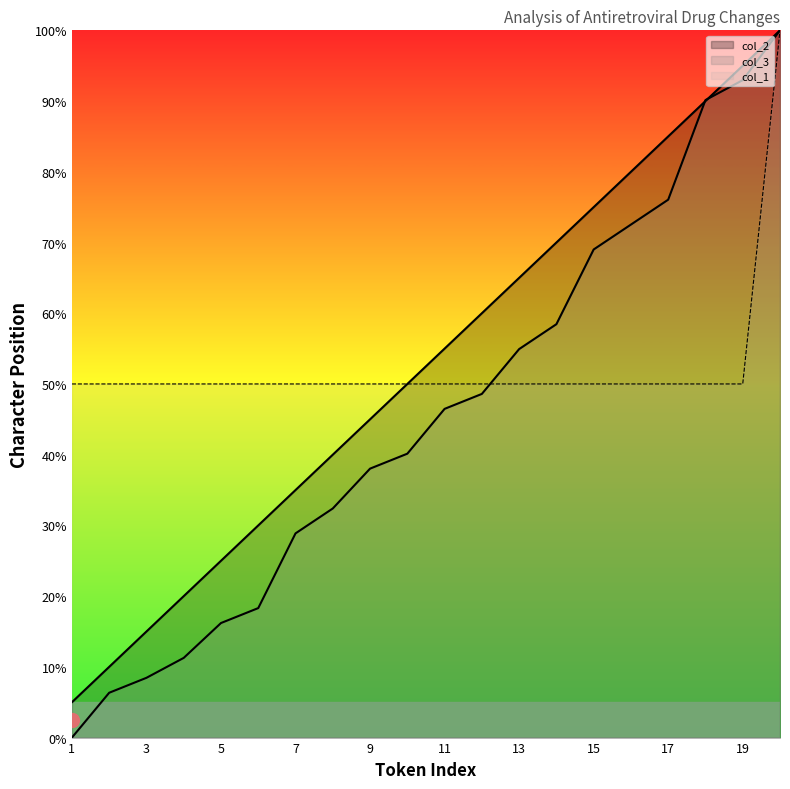

Which series ends up on top after the final intersection of col_1 and col_3?

col_3